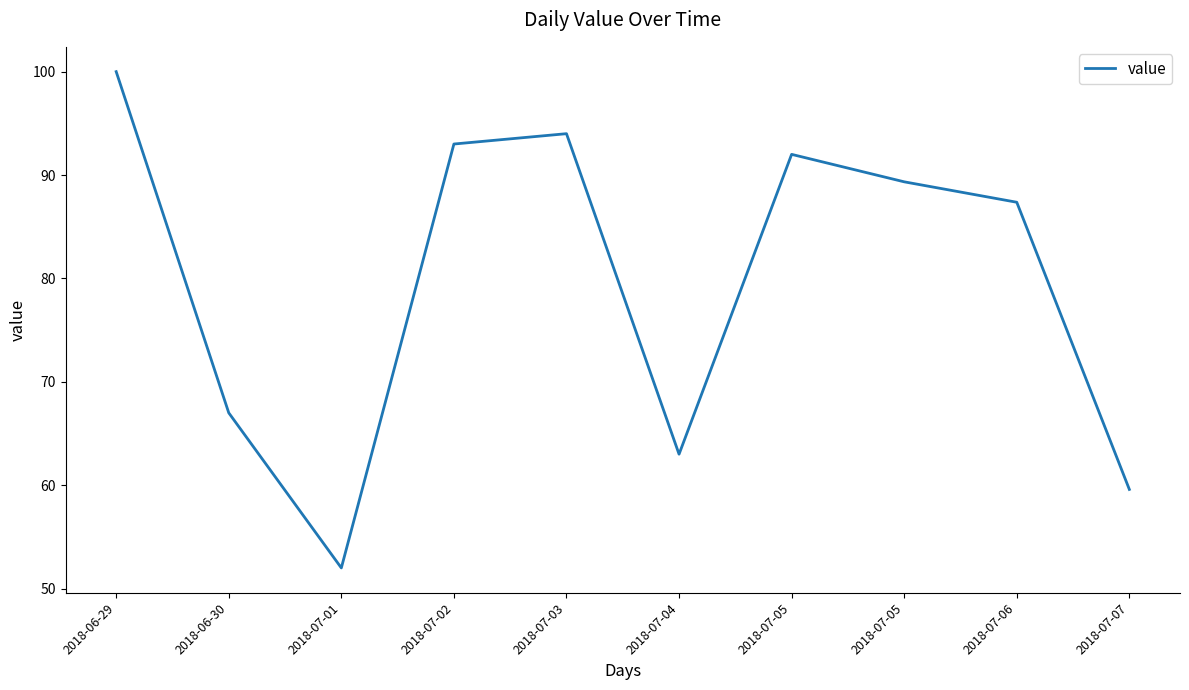

True or false: the data shows 84.7 at 2018-07-07.

False